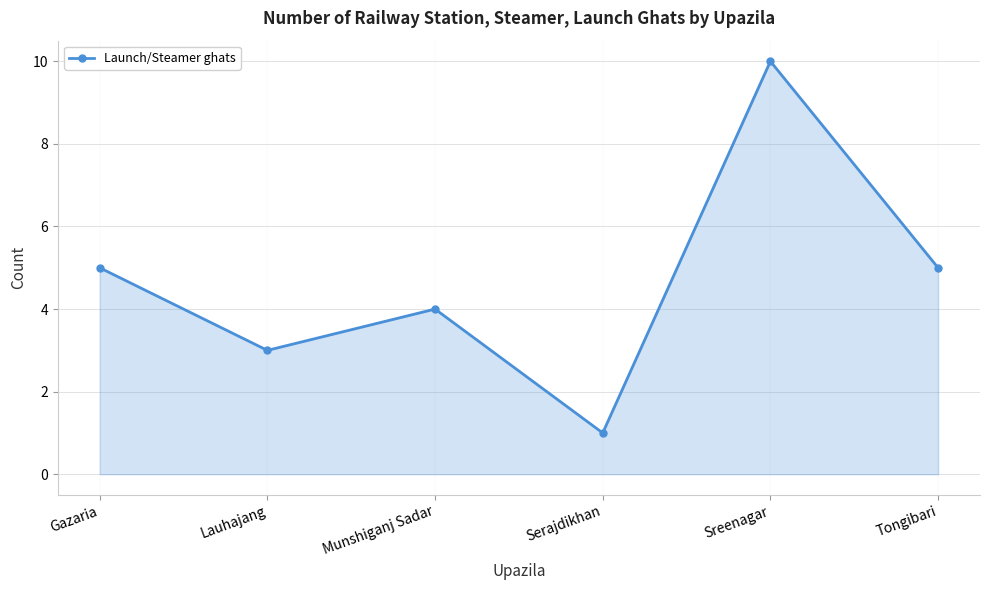

How many interior local valleys (lower than both neighbors) does the data have?

2